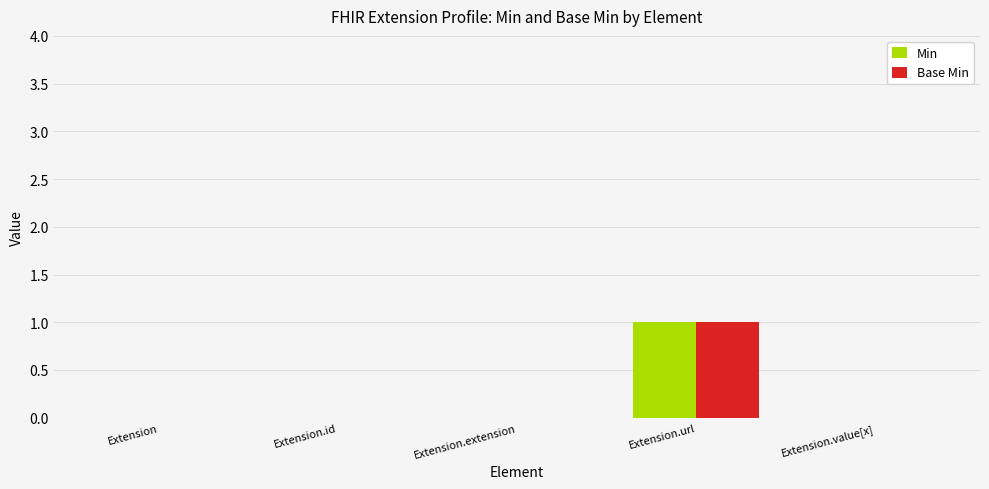

What is the maximum value for Base Min?

1